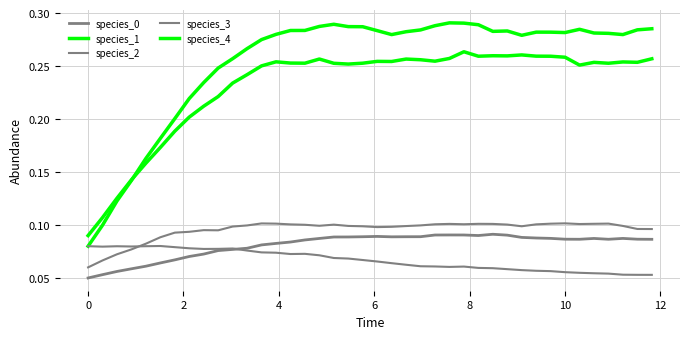

Does the chart have visible grid lines?

Yes